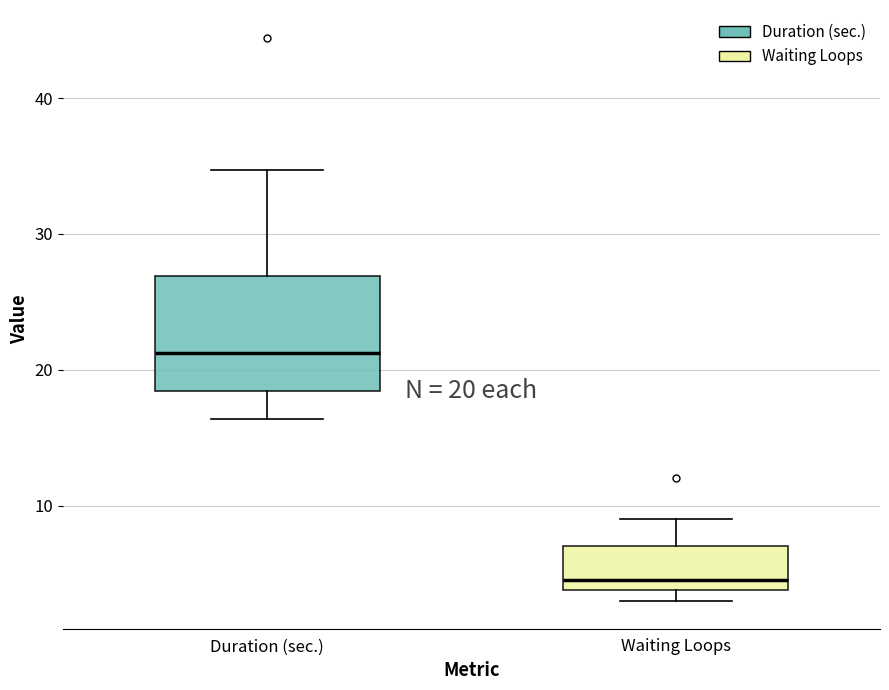

Which box has the lowest median line?

Waiting Loops